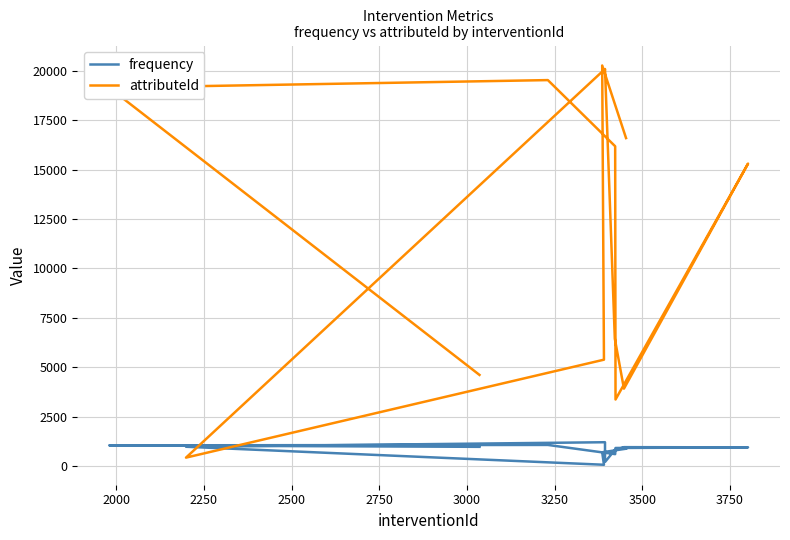

What is the difference between the second highest and second lowest values in the frequency series?

861